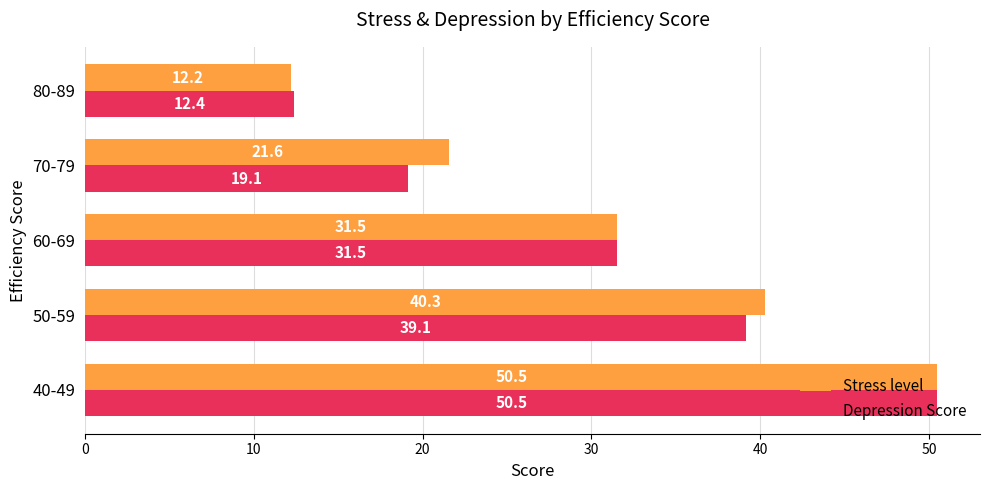

List the labels in order of Stress level value, largest first.

40-49, 50-59, 60-69, 70-79, 80-89